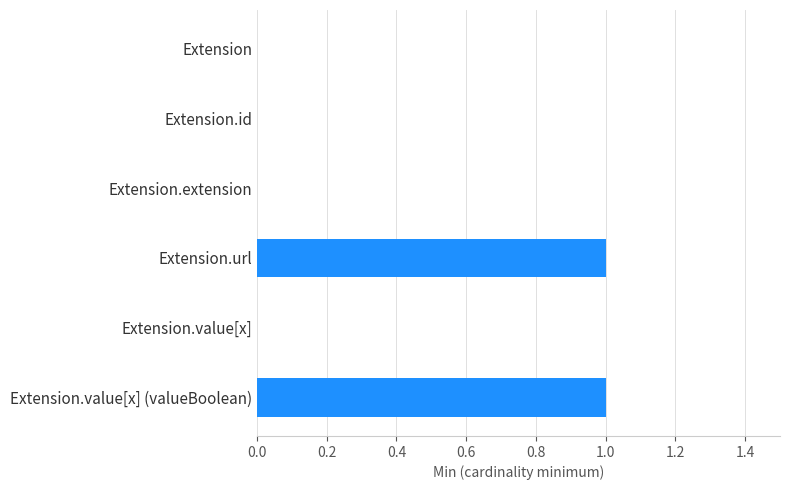

Is it true that the value at Extension.extension is 1?

False